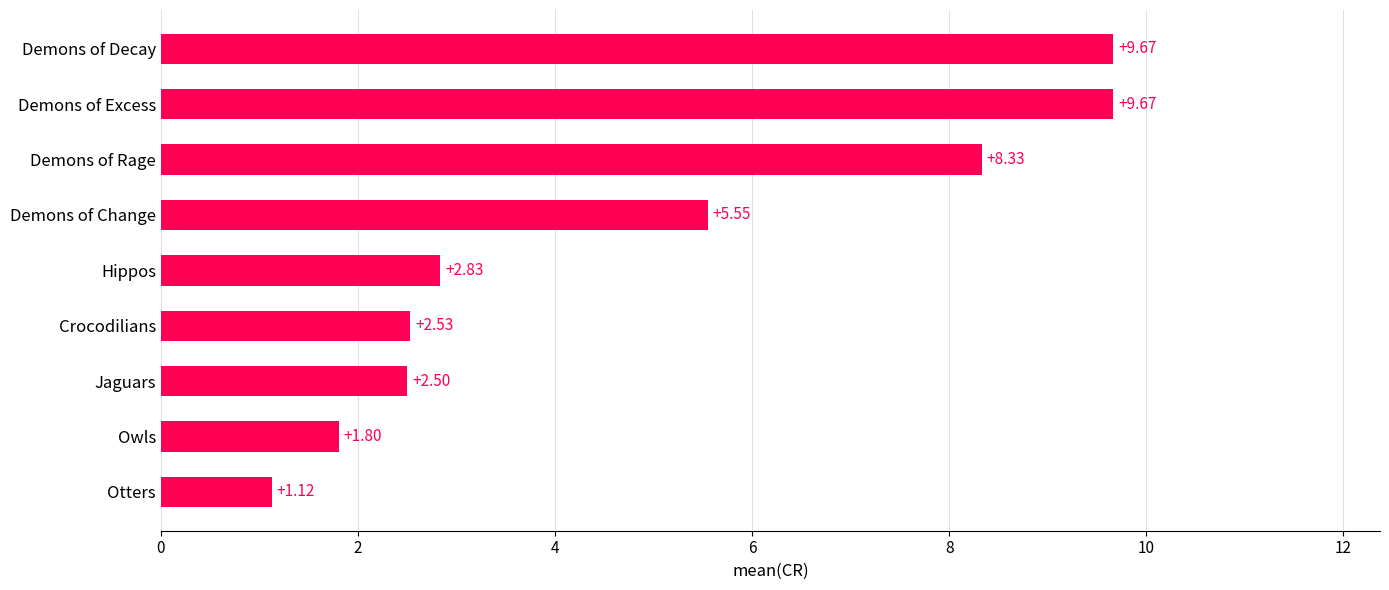

At which label is the value closest to 5?

Demons of Change